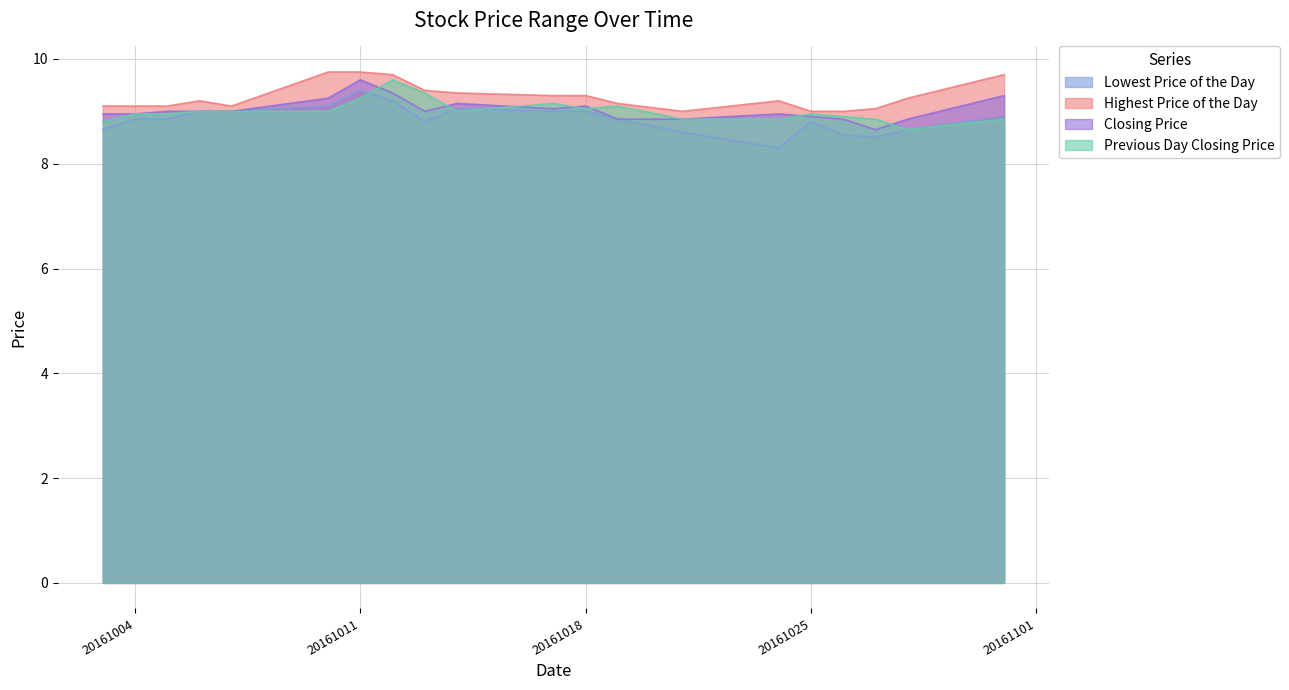

Where is the first local maximum for Closing Price?

20161011